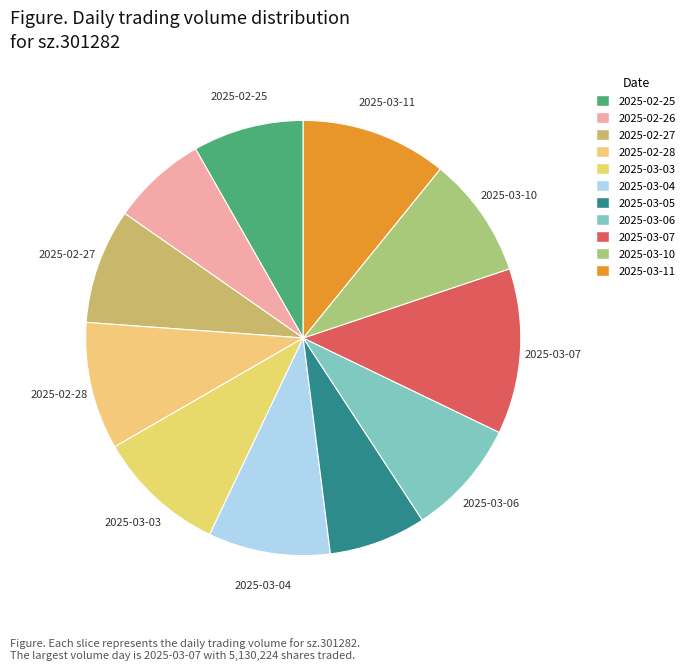

To the nearest percent, what portion does 2025-02-27 represent?

9%